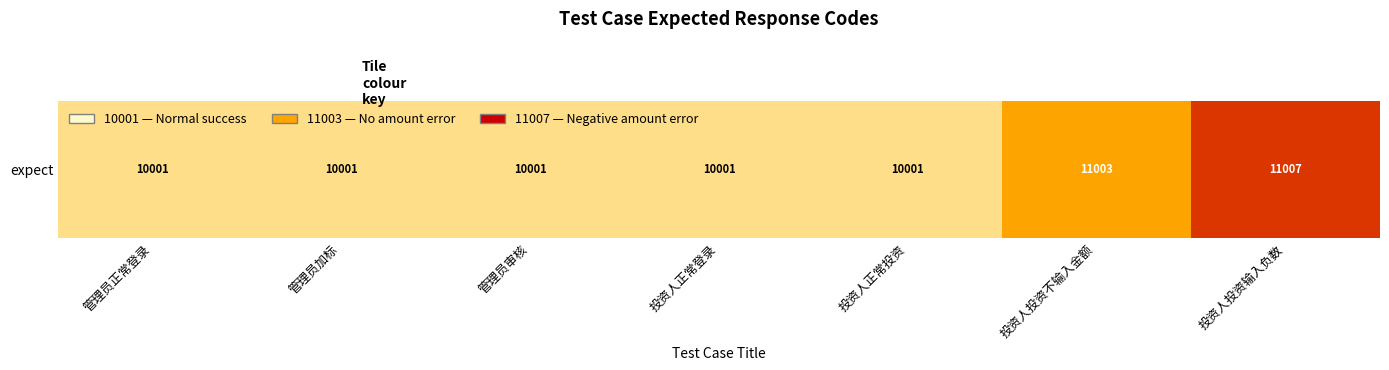

Count the values in the range 0 to 1.

6